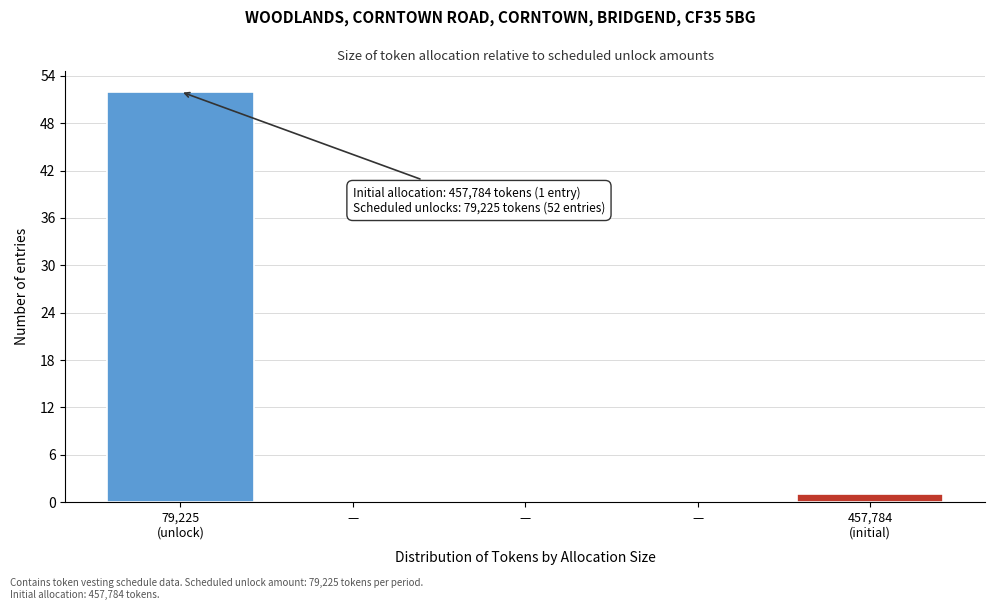

How many distinct data groups are displayed?

1